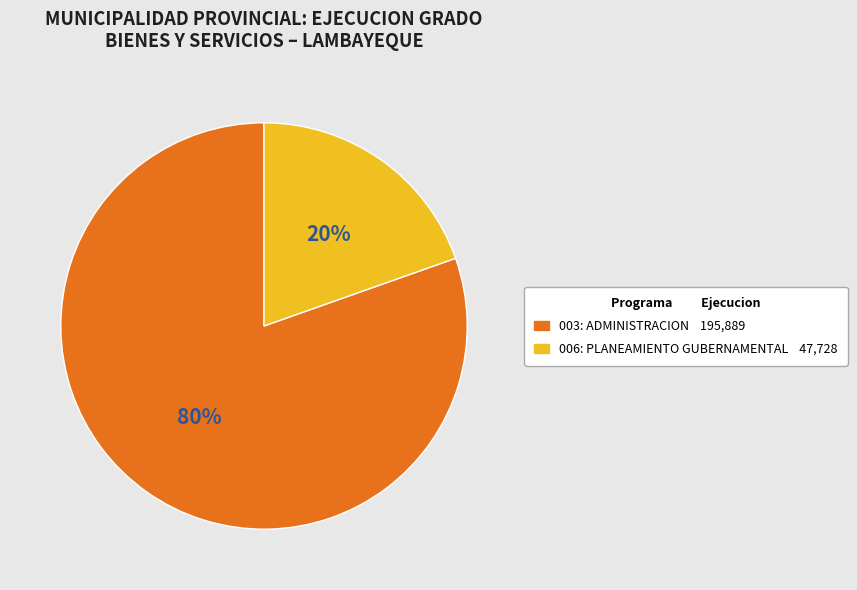

To the nearest percent, what portion does 006: PLANEAMIENTO GUBERNAMENTAL represent?

20%